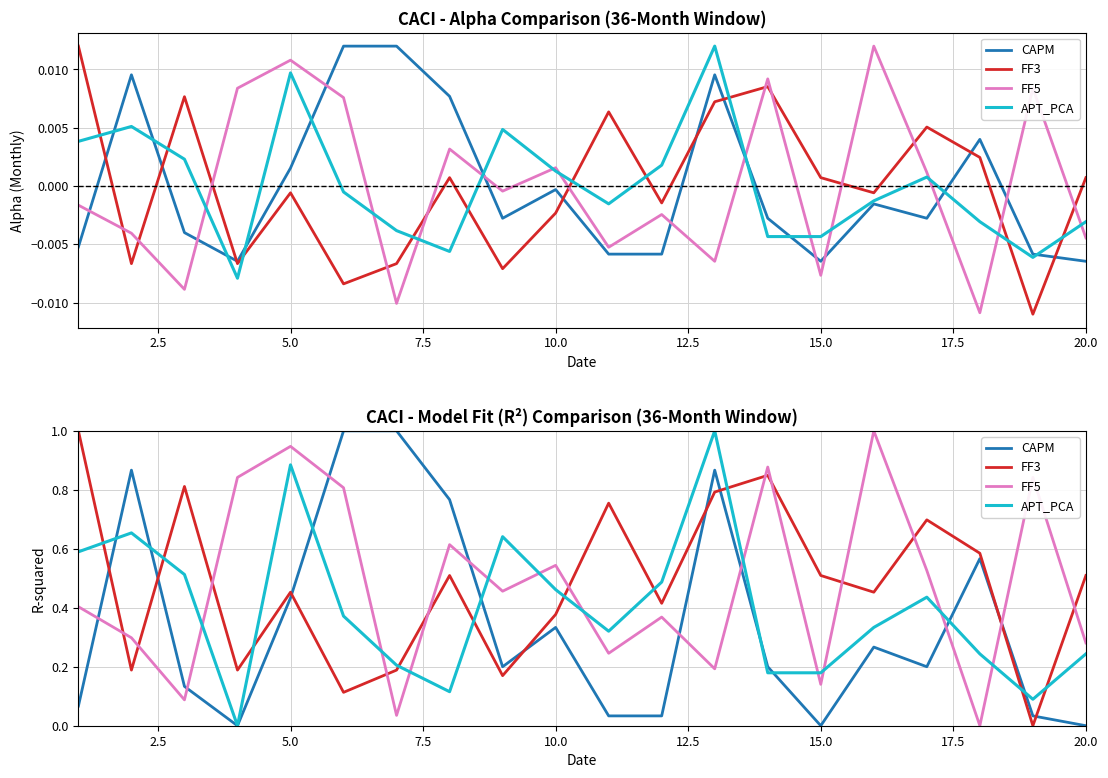

What are all the series names shown in the legend?

CAPM, FF3, FF5, APT_PCA